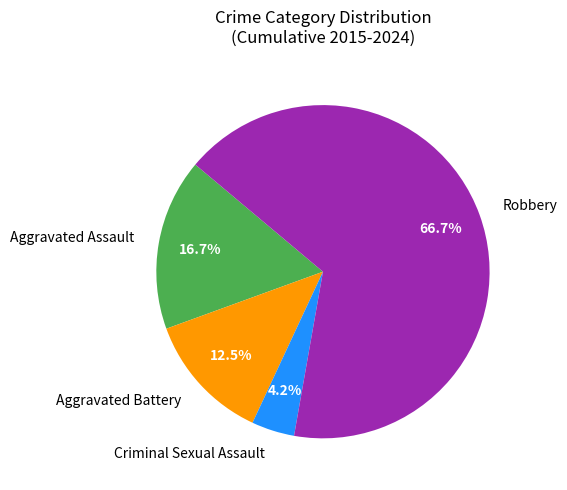

To the nearest percent, what is the difference between the Aggravated Assault and Criminal Sexual Assault slice percentages?

12%